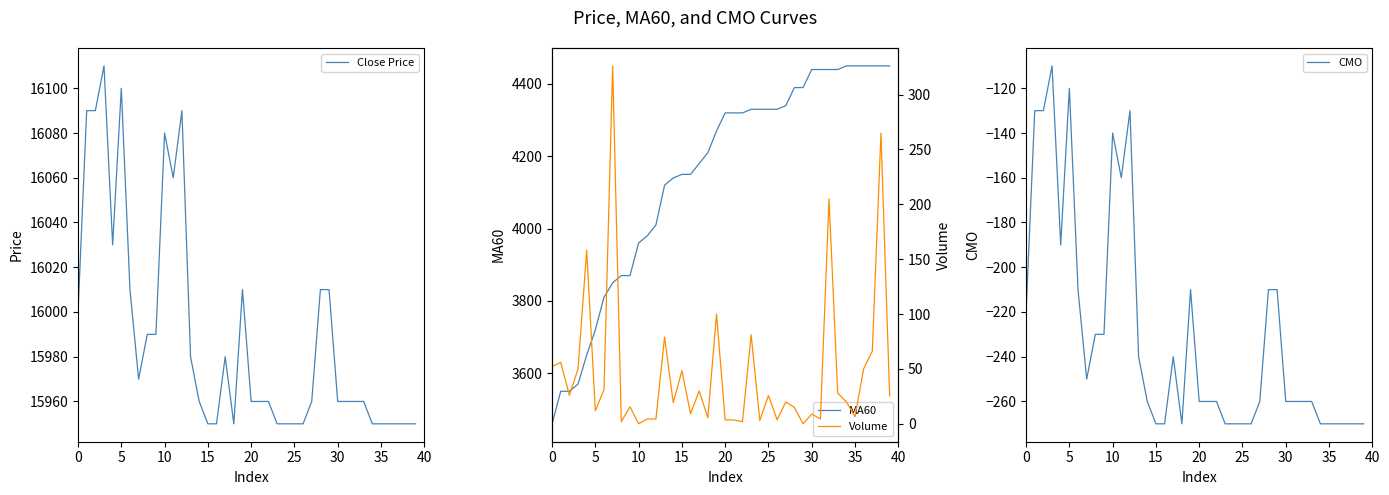

True or false: Volume and MA60 cross at least once.

False